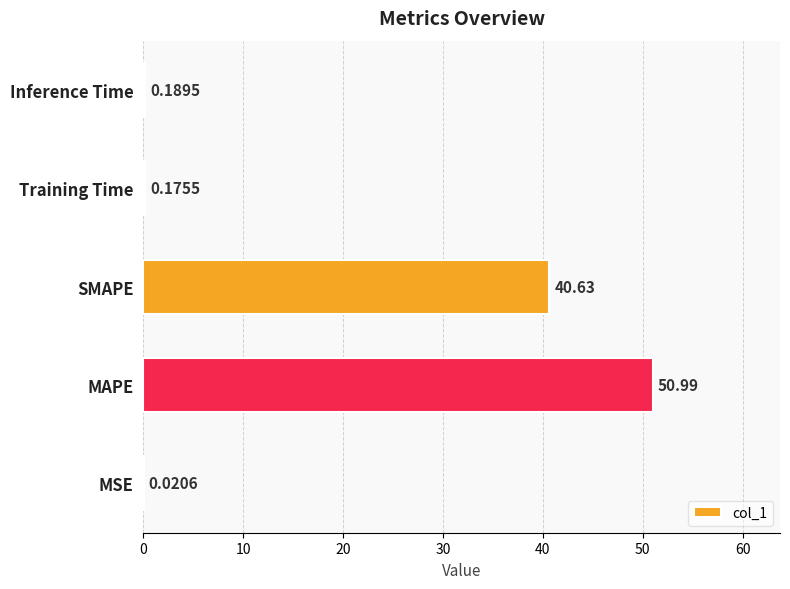

What is the greatest value displayed?

51.0